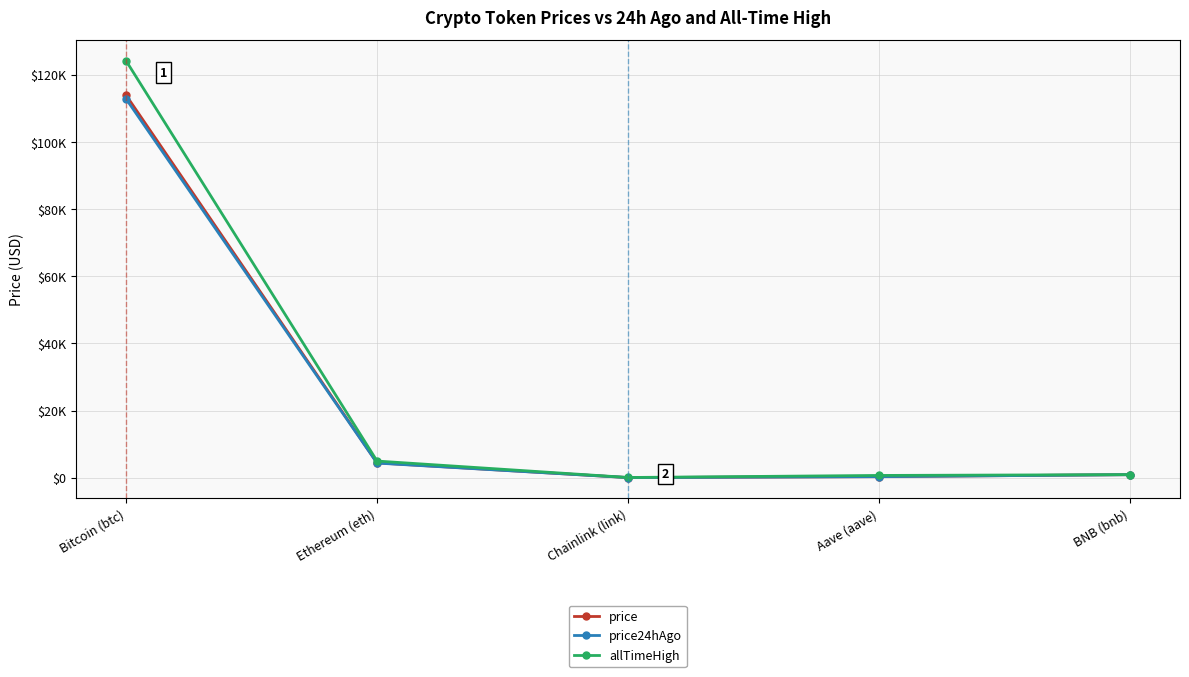

What is the greatest value displayed?

124128.0